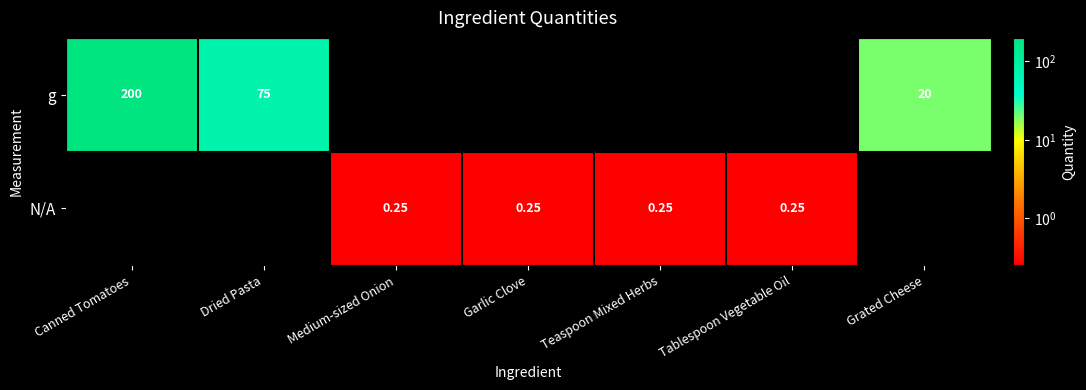

Which series has the widest spread of values?

g